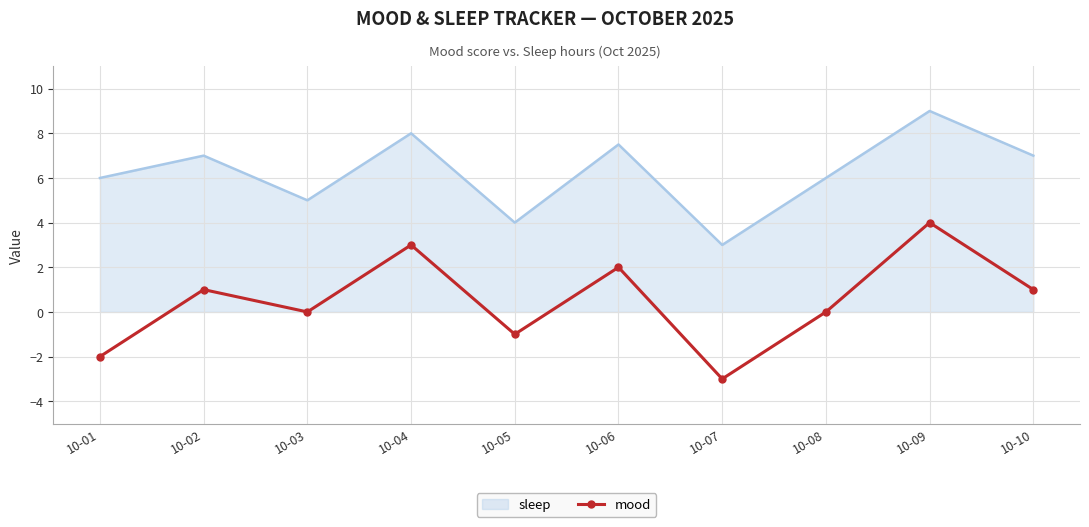

True or false: mood and sleep intersect in this chart.

False